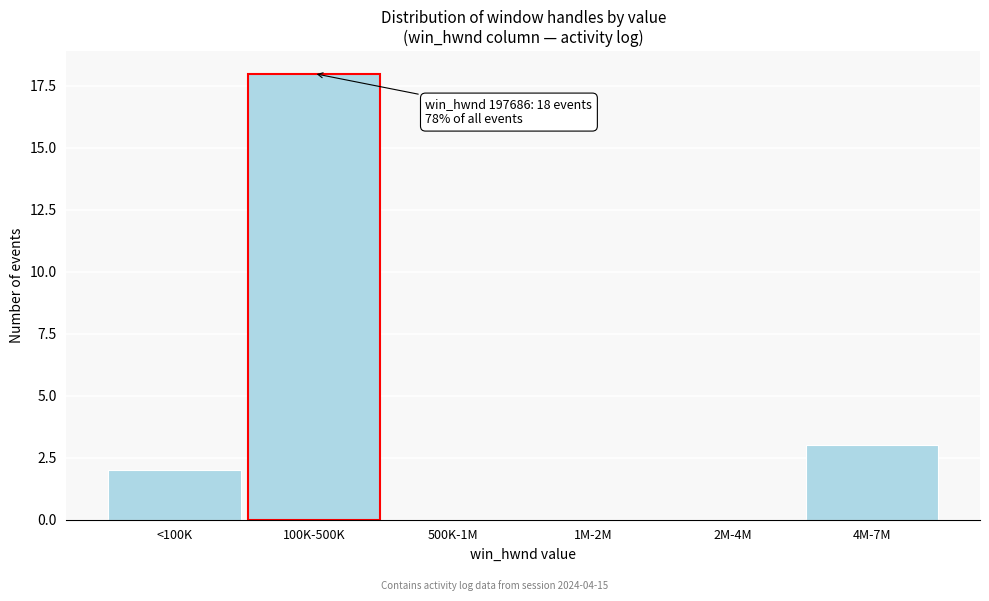

Reading left to right, what are all the values shown in this chart?

<100K=2	100K-500K=18	500K-1M=0	1M-2M=0	2M-4M=0	4M-7M=3